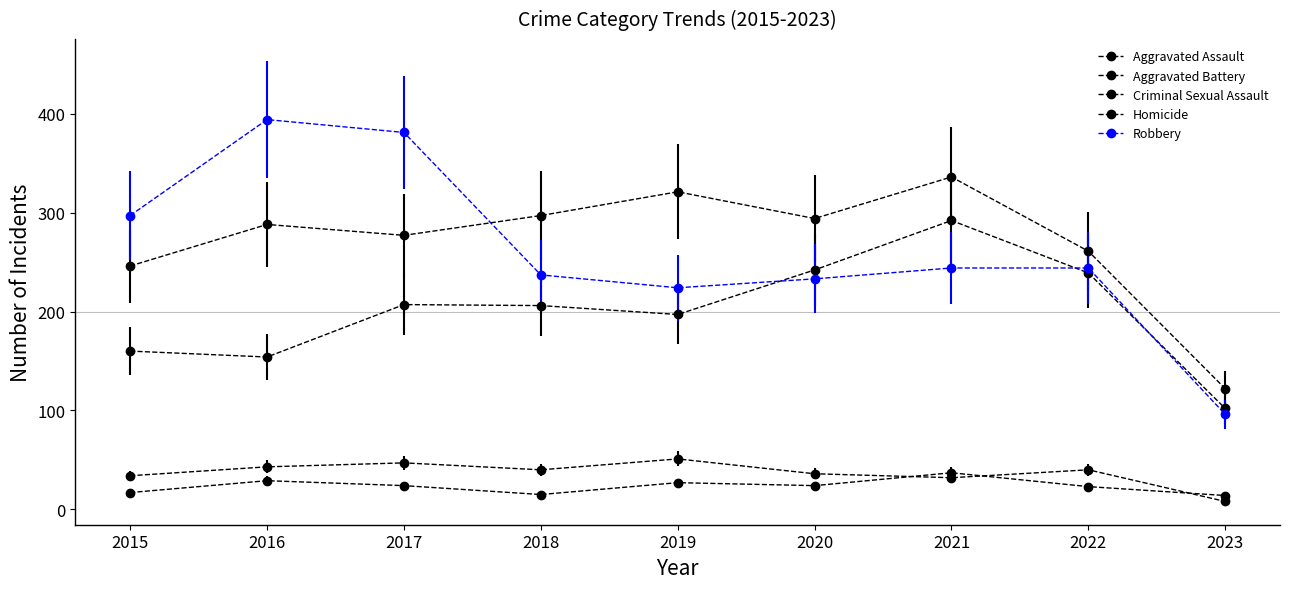

List the series in order of their peak value, lowest first.

Homicide, Criminal Sexual Assault, Aggravated Assault, Aggravated Battery, Robbery